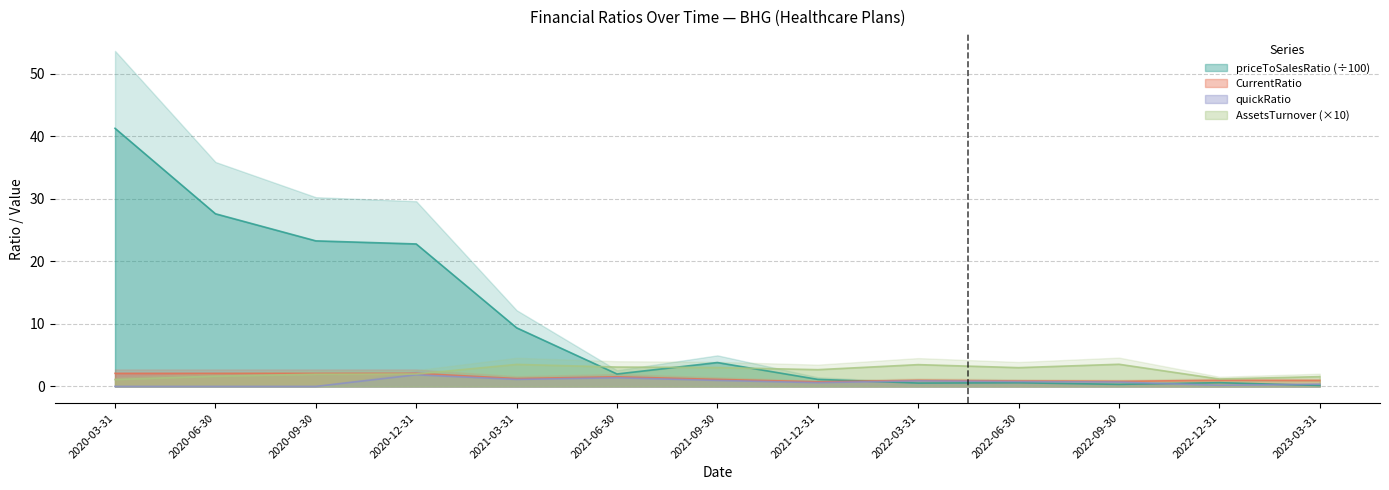

At how many categories does at least one series exceed 33?

1